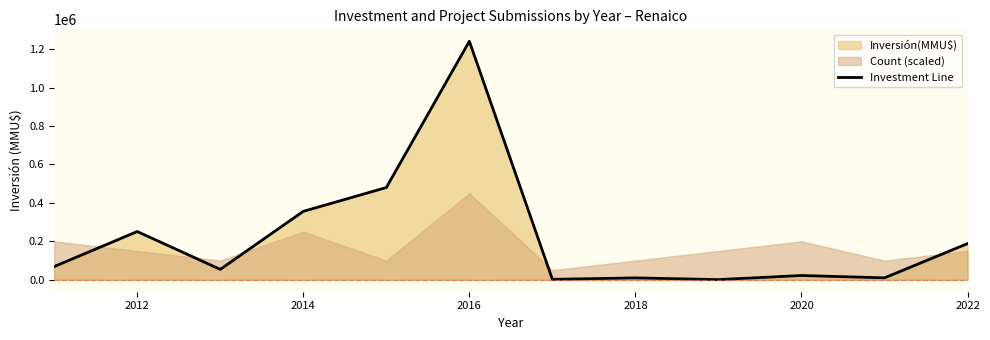

How many points are higher than both their immediate neighbors (excluding endpoints)?

4